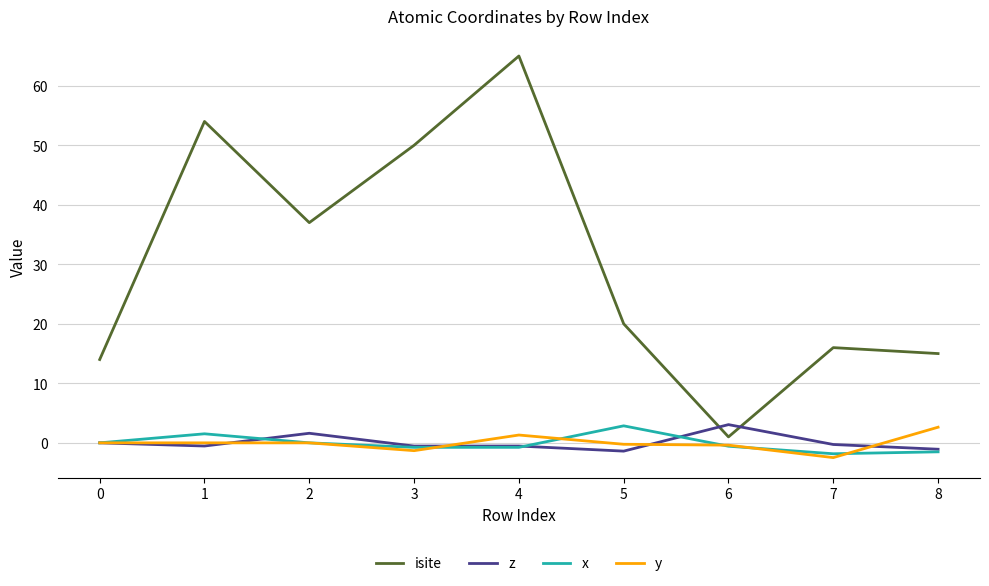

What is the sum of the x values at 0 and 7?

-1.8